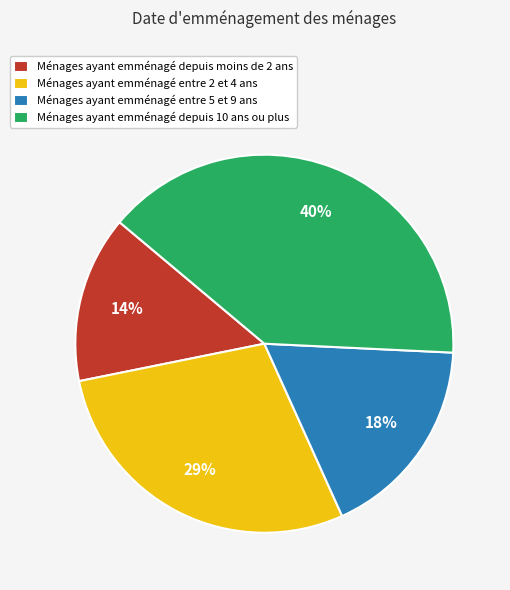

Which category has the smallest portion of the pie?

Ménages ayant emménagé depuis moins de 2 ans